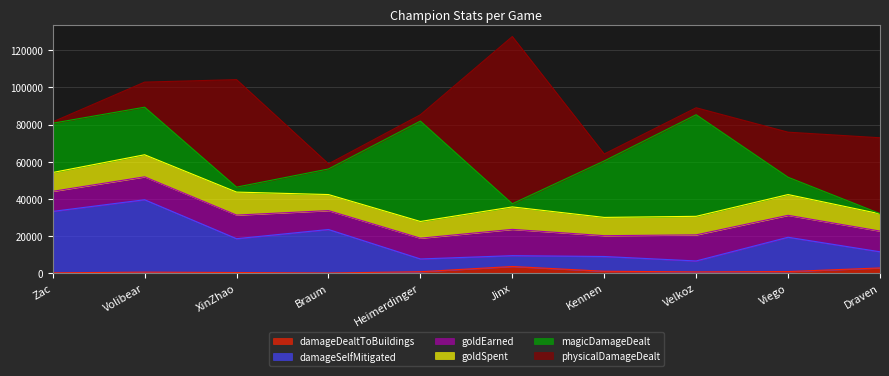

True or false: physicalDamageDealt and magicDamageDealt cross at least once.

True